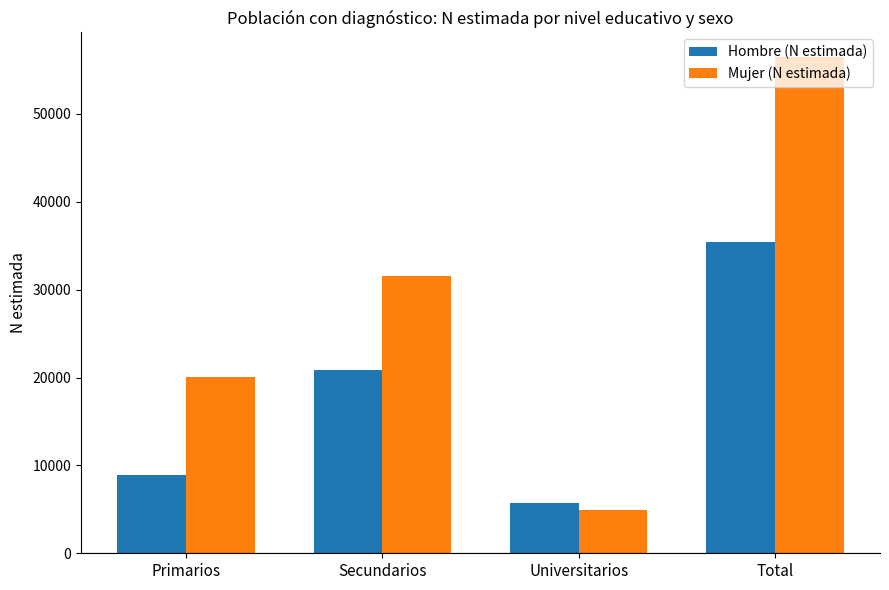

Which category has the highest value across all series?

Total